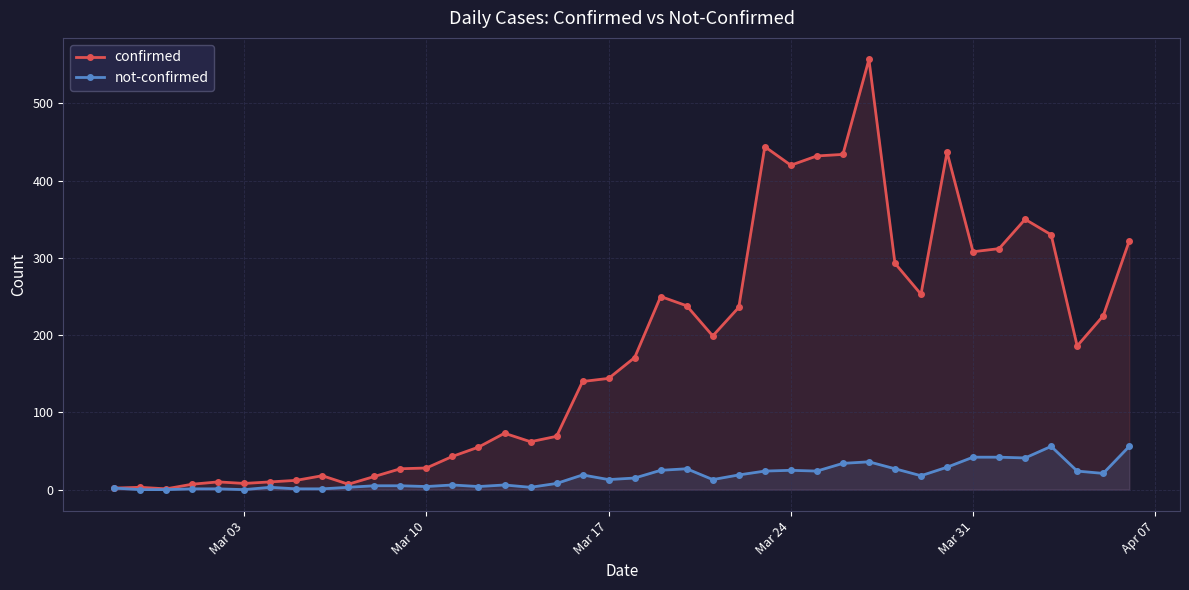

What is the difference between the maximum and minimum values in the not-confirmed series?

56